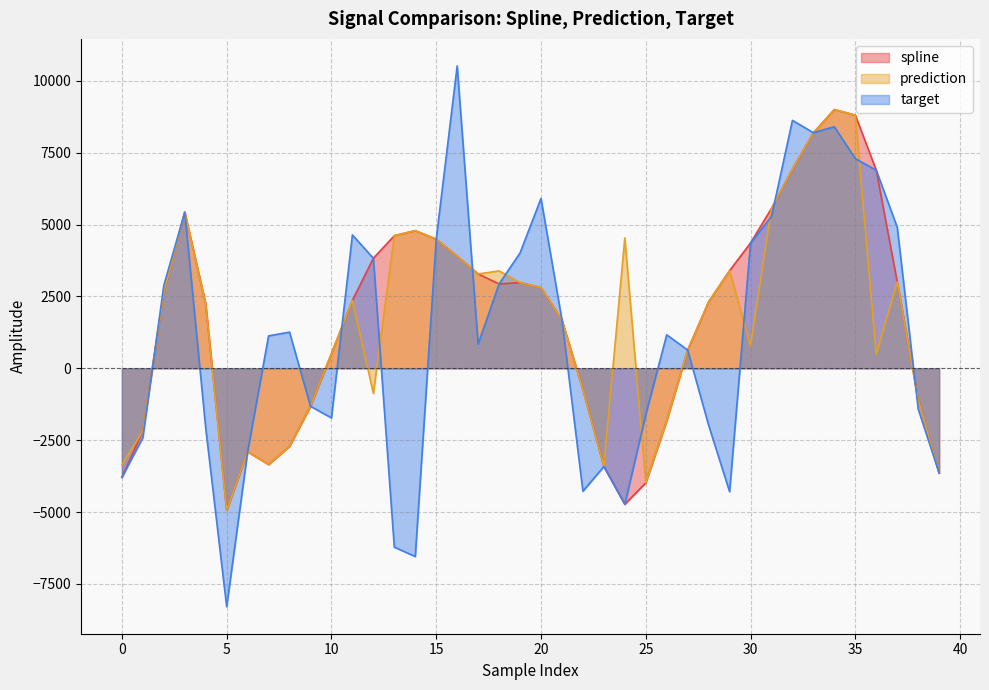

True or false: spline and prediction intersect in this chart.

False